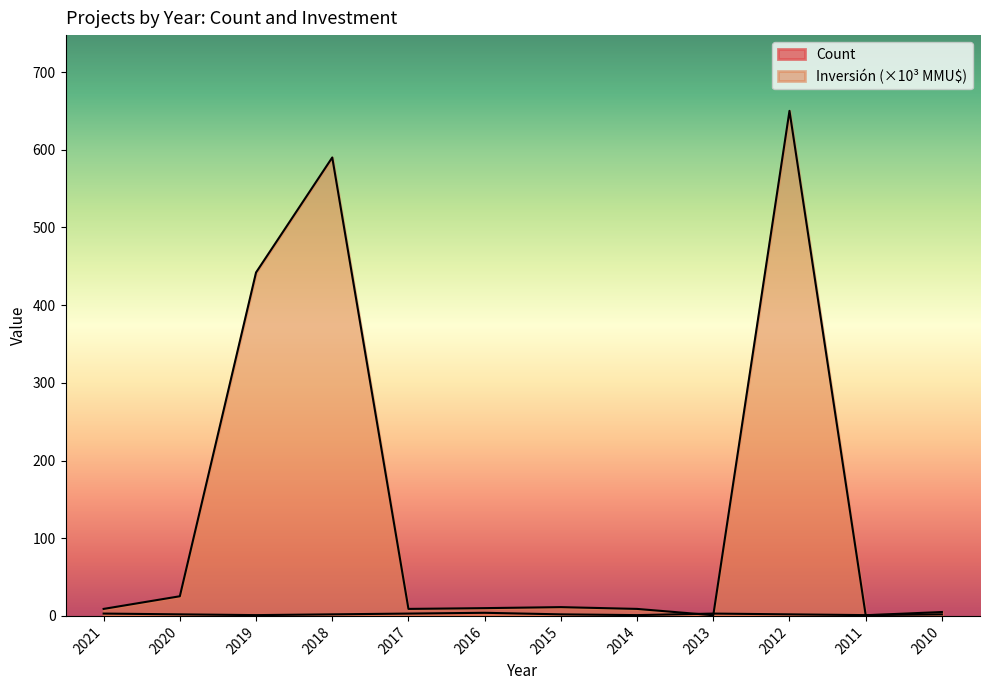

What is the value of the Count point at the 8th from the left?

1.0